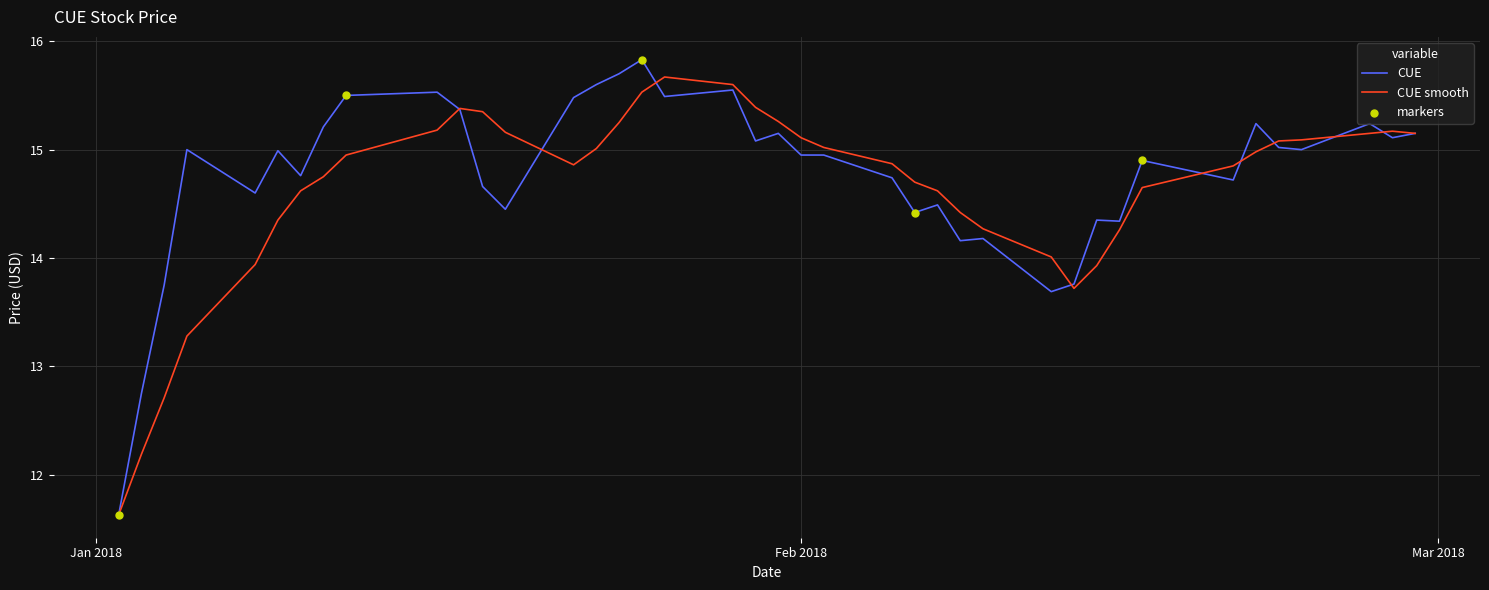

What is the lowest value of the CUE series?

11.6